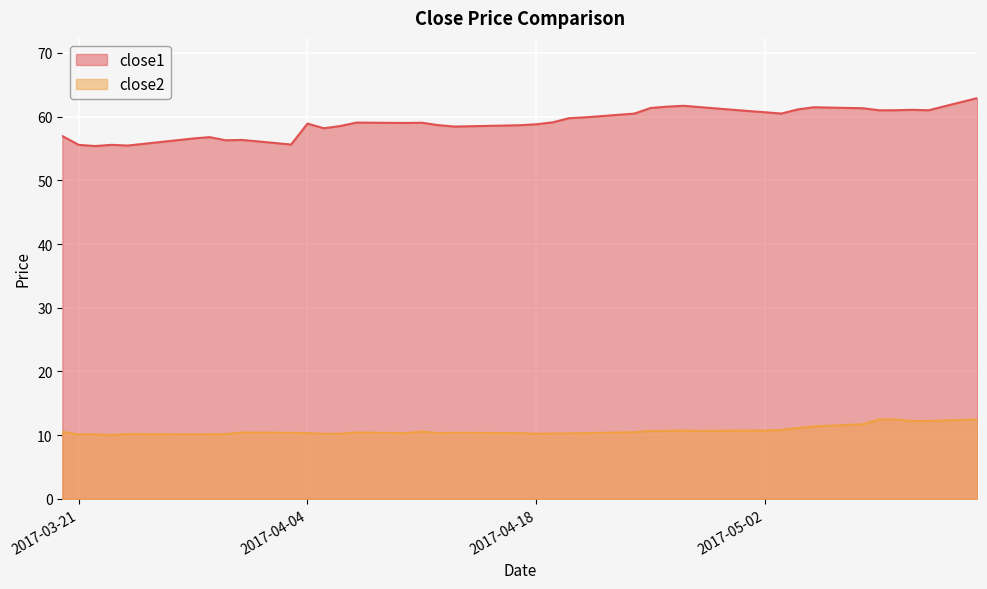

Does the chart display data point markers on the line(s)?

No